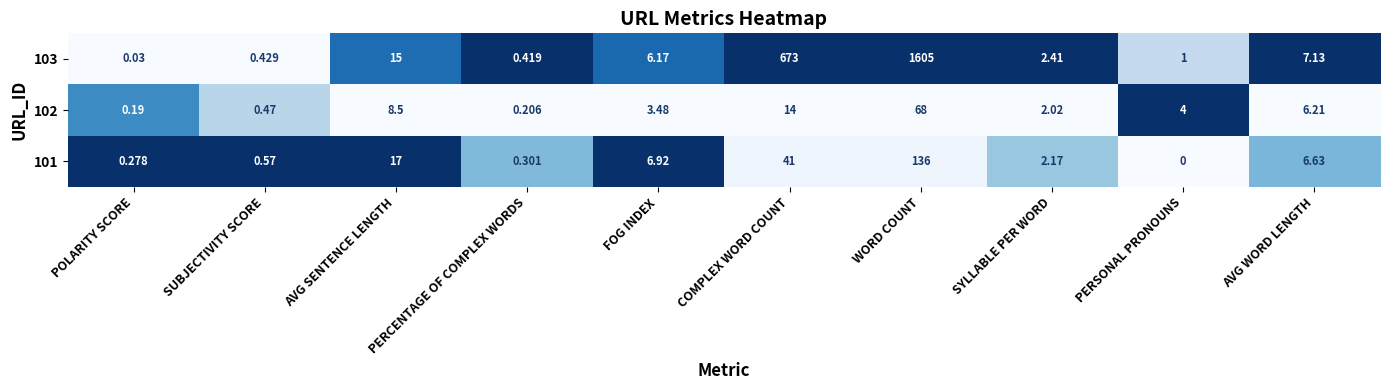

At which label does 102 first exceed 4?

AVG SENTENCE LENGTH